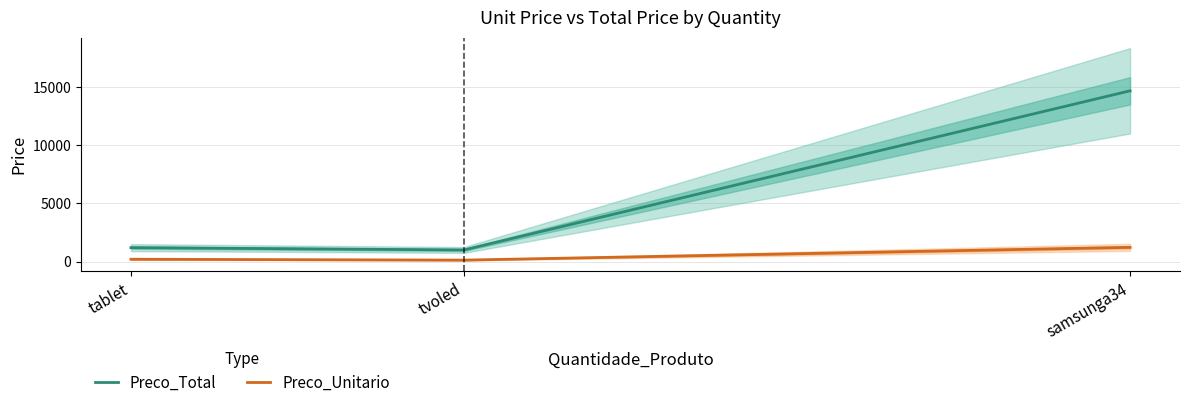

Does the chart display data point markers on the line(s)?

No